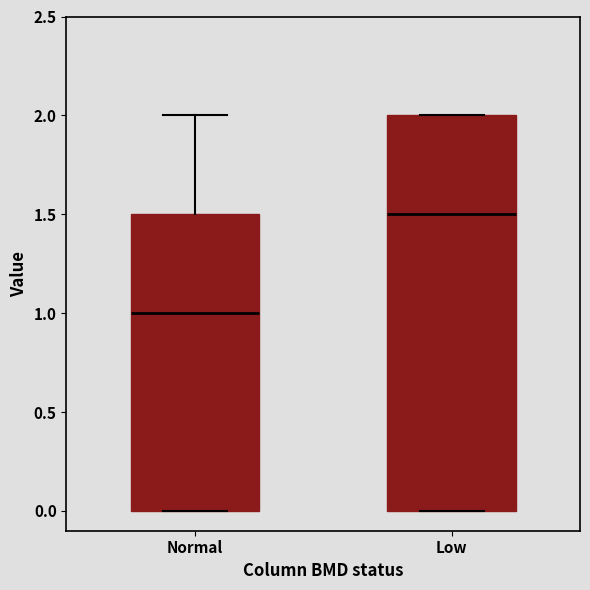

Comparing the boxes themselves (not the whiskers), which one is the tallest?

Low